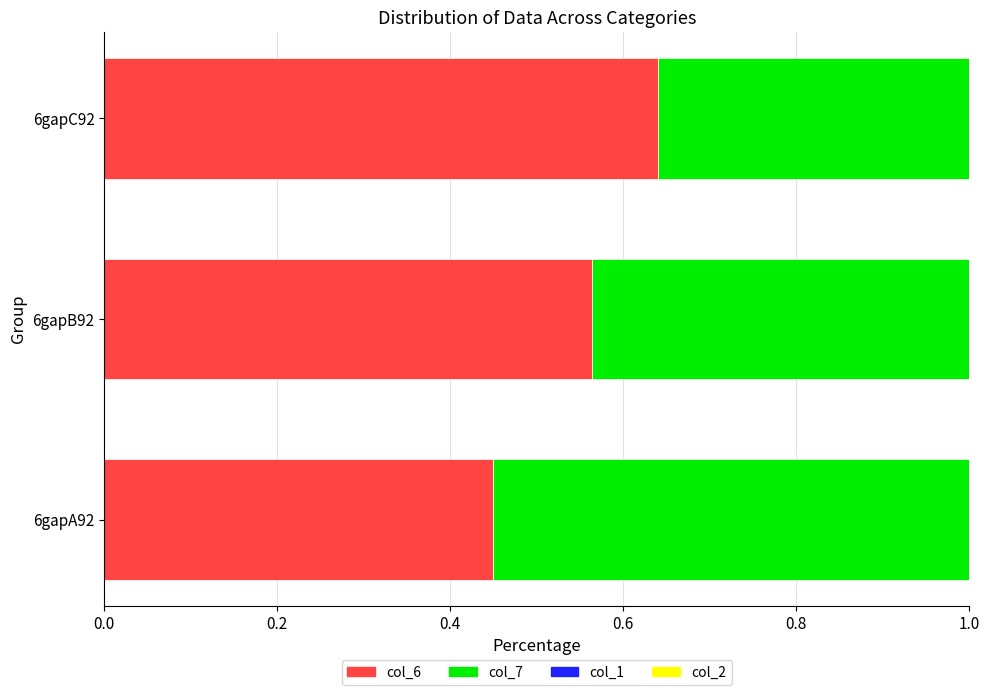

What is the total value across all series at 6gapC92?

1.0